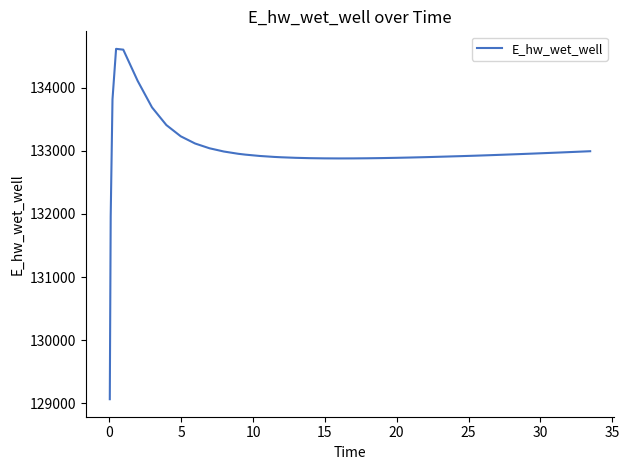

What is the difference between the maximum and minimum values?

5550.2